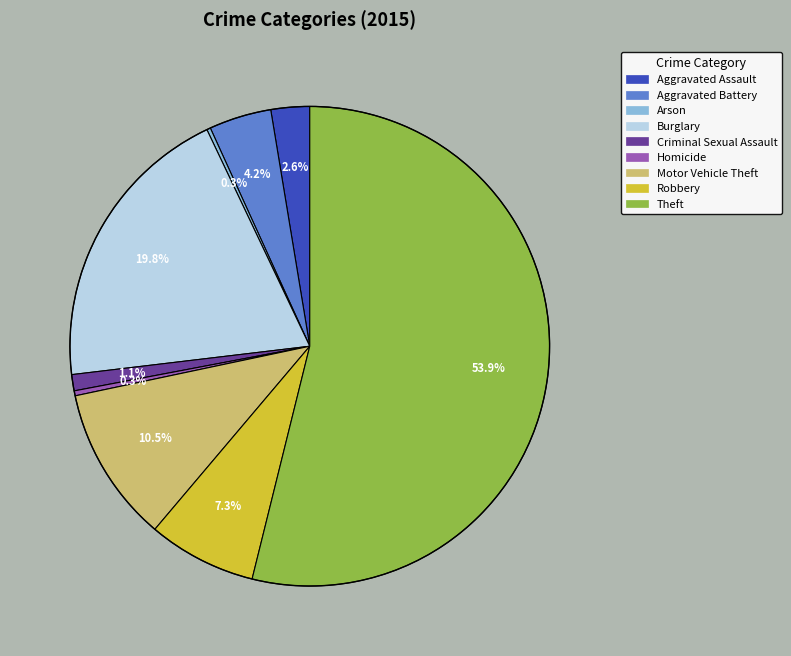

Between Aggravated Battery and Theft, which is larger?

Theft